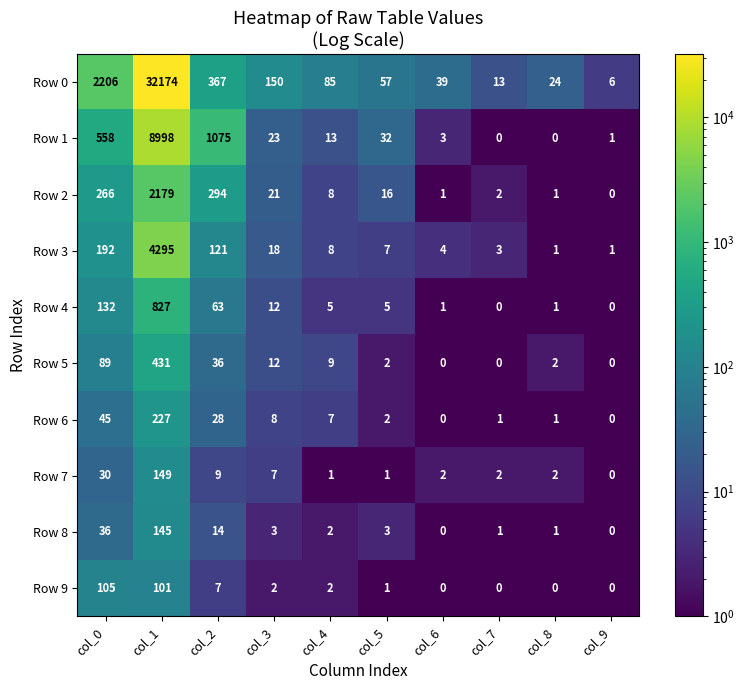

What is the spread (max minus min) of values at col_8?

24